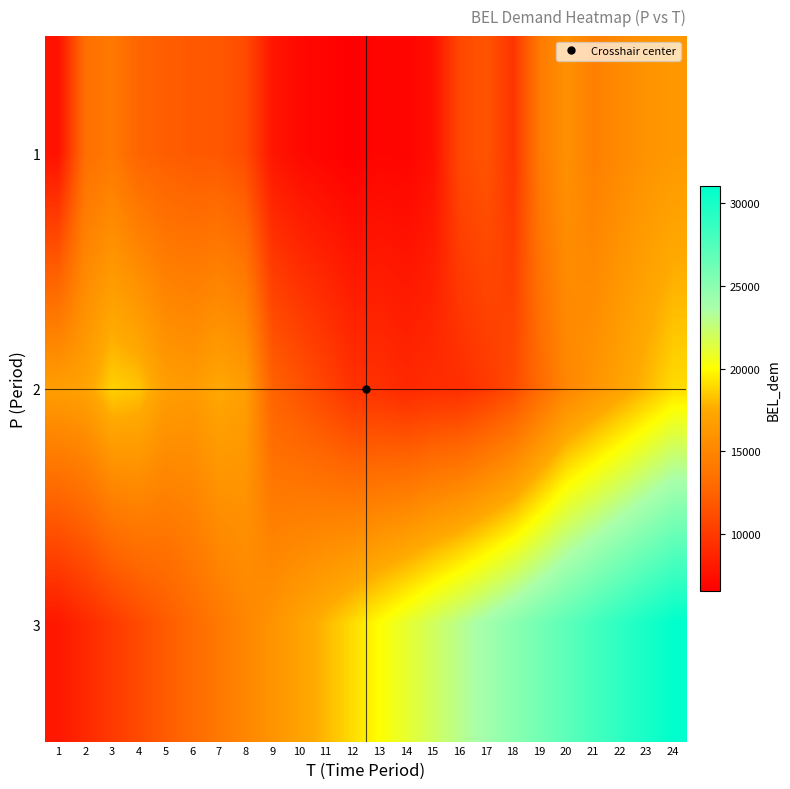

Which series has the largest range (max minus min)?

3